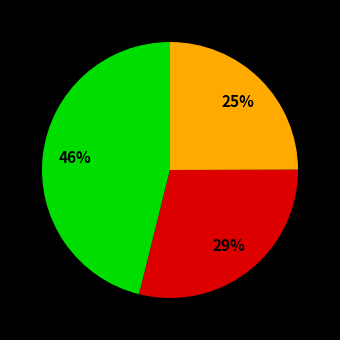

To the nearest percent, what is the average slice percentage?

33%